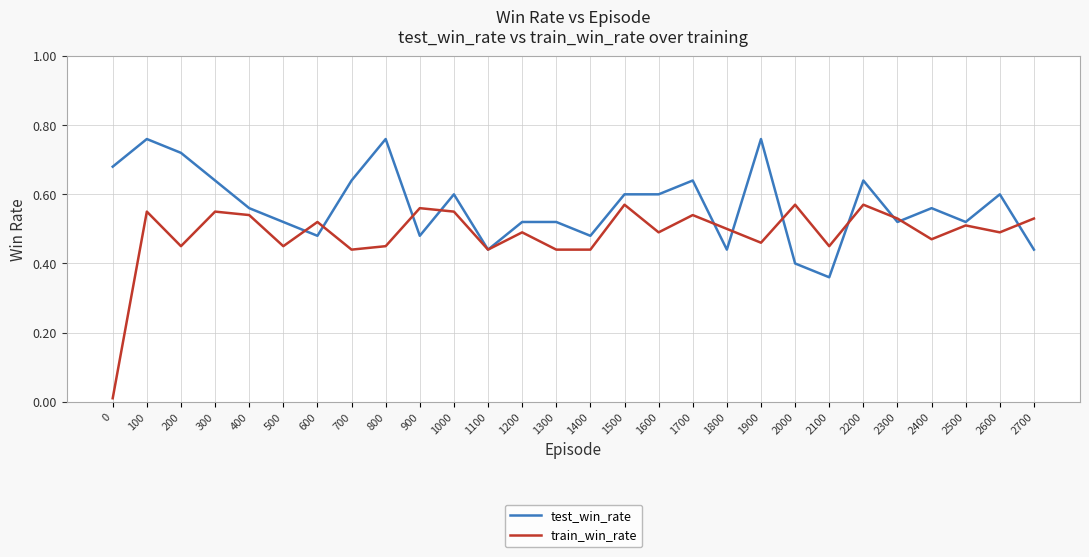

At which category is the sum across all series the highest?

100